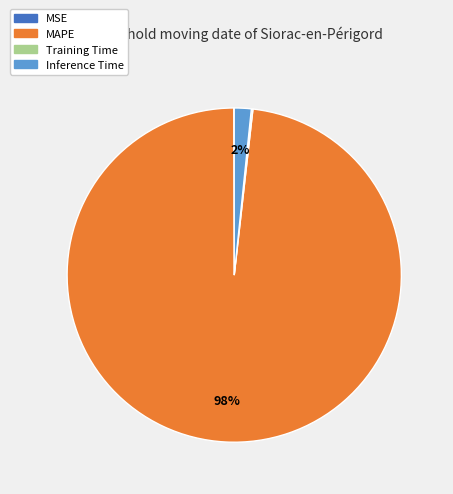

To the nearest percent, what percentage of the pie is MAPE?

98%